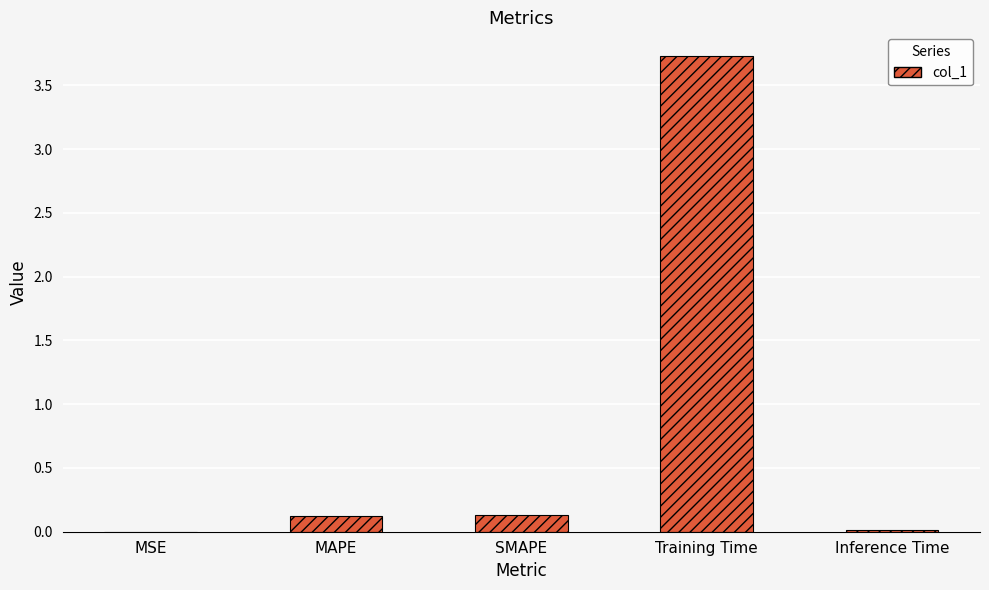

Is it true that the value at Inference Time is 0.0?

True